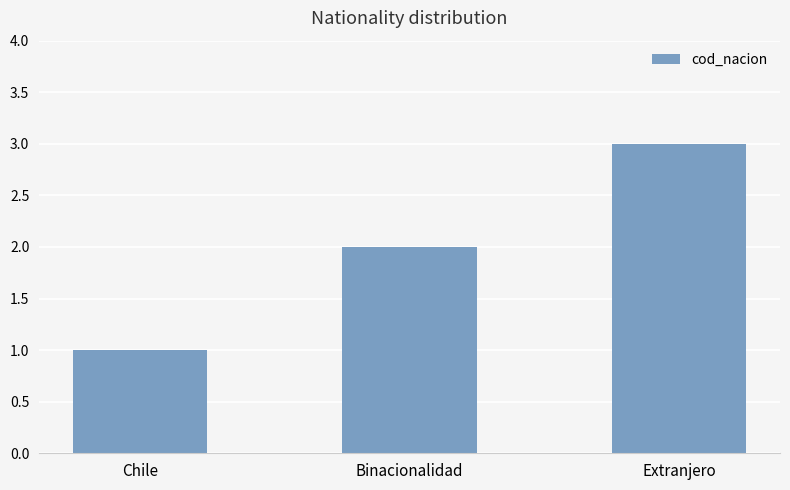

The value at Binacionalidad is 2. True or false?

True